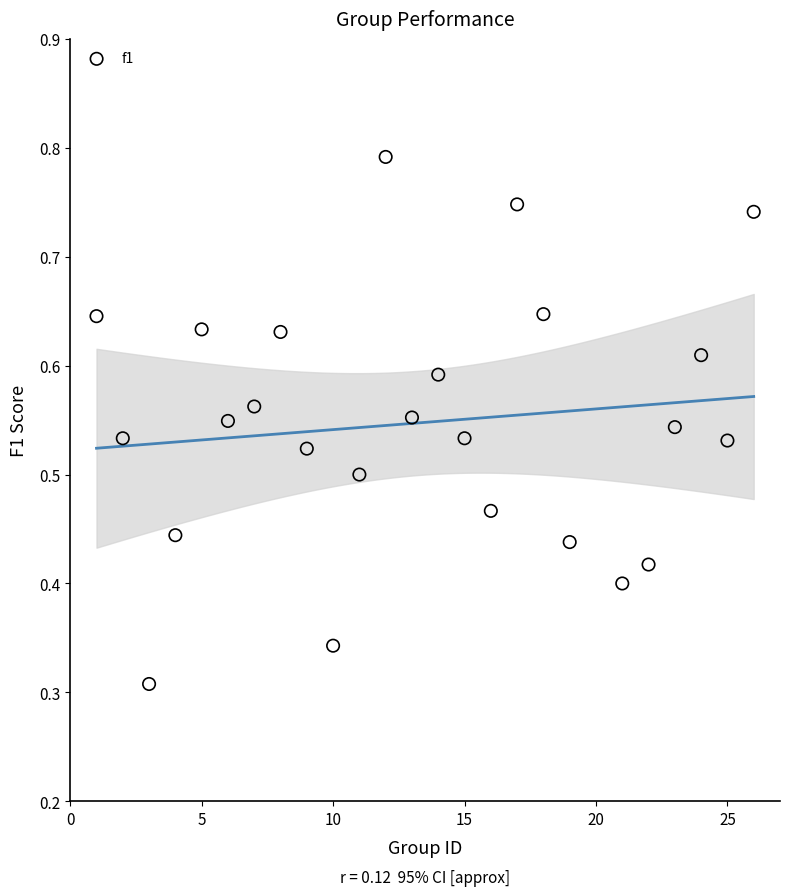

What is the range of X values (max minus min)?

25.0